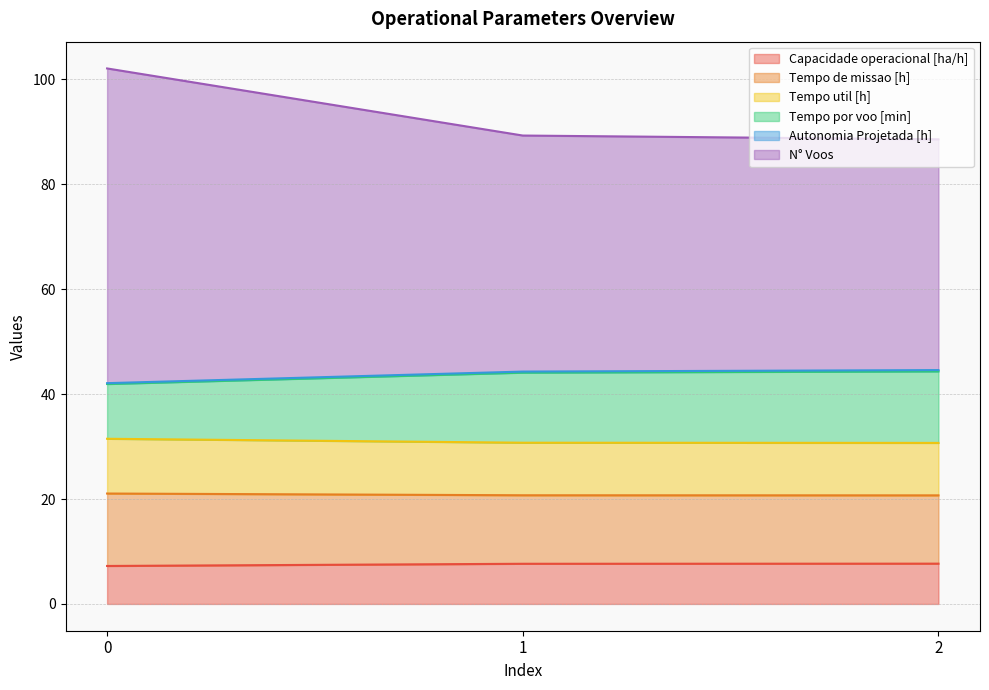

What is the maximum value for Capacidade operacional [ha/h]?

7.7